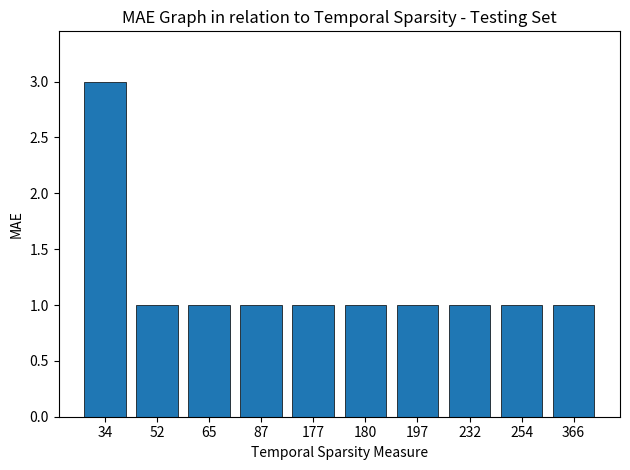

Count the values in the range 1 to 2.

9